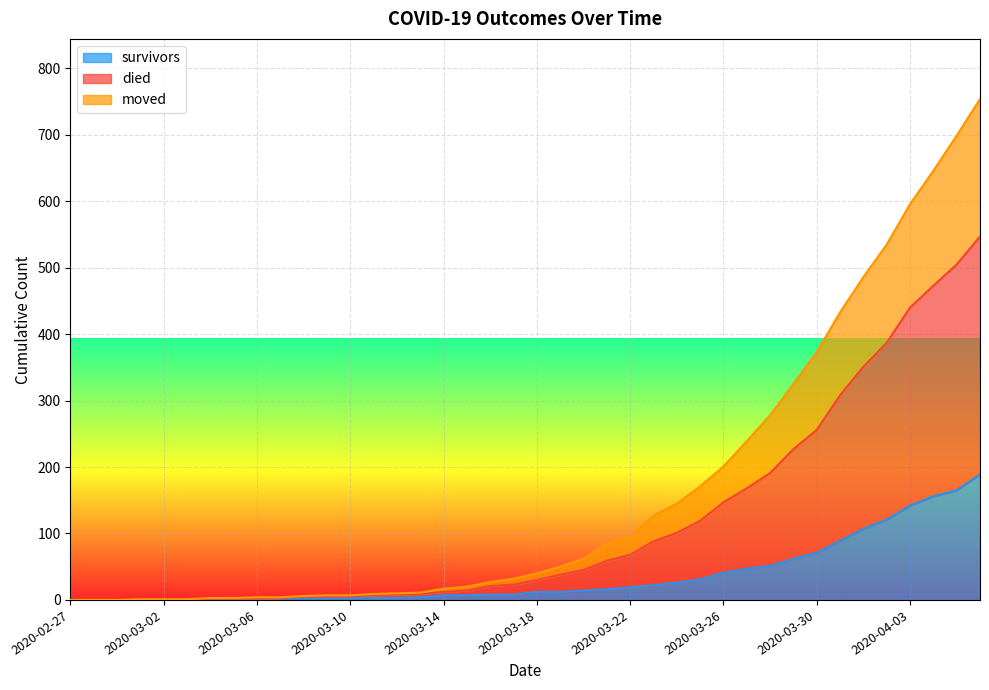

True or false: moved has more than 1 points higher than both neighbors.

False